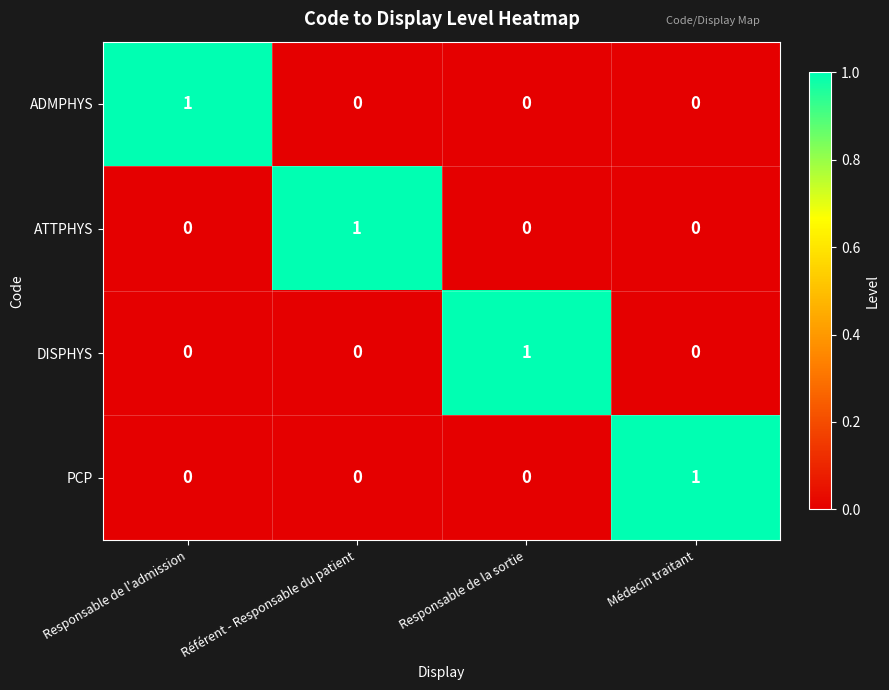

At how many categories does at least one series exceed 0?

4